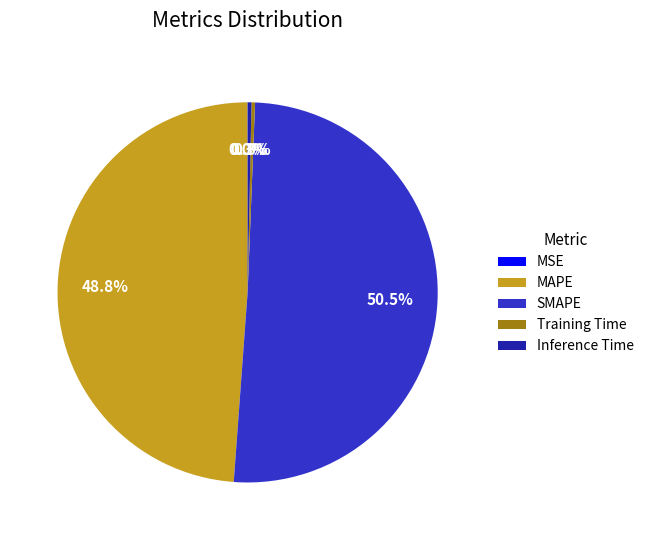

To the nearest percent, what is the difference between the MAPE and SMAPE slice percentages?

2%